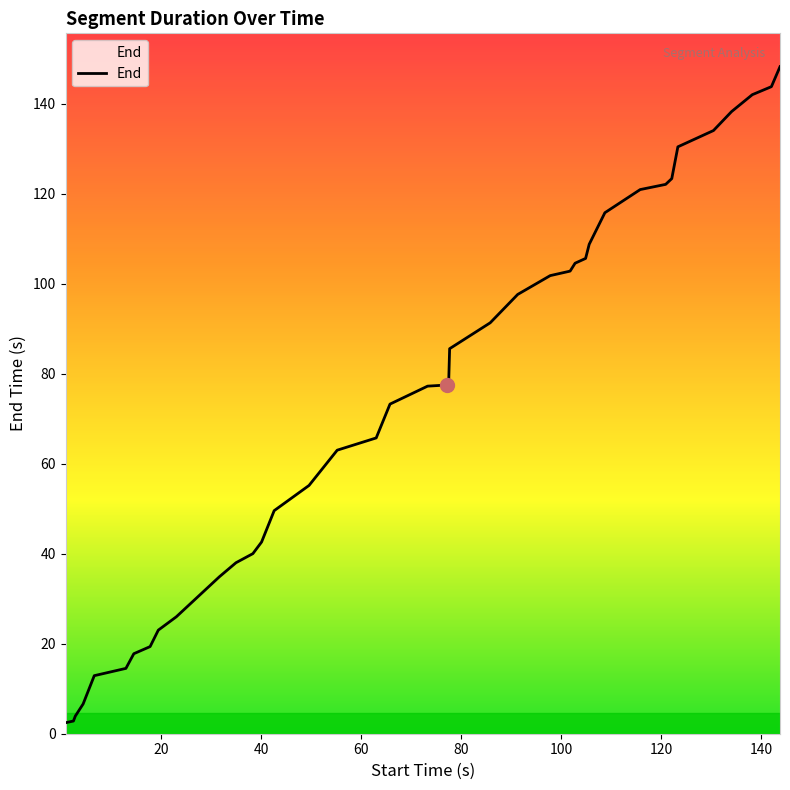

What is the greatest value displayed?

148.2